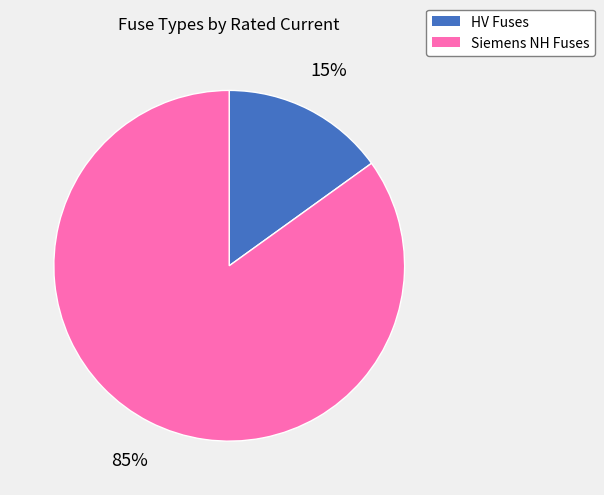

To the nearest percent, what is the average slice percentage?

50%